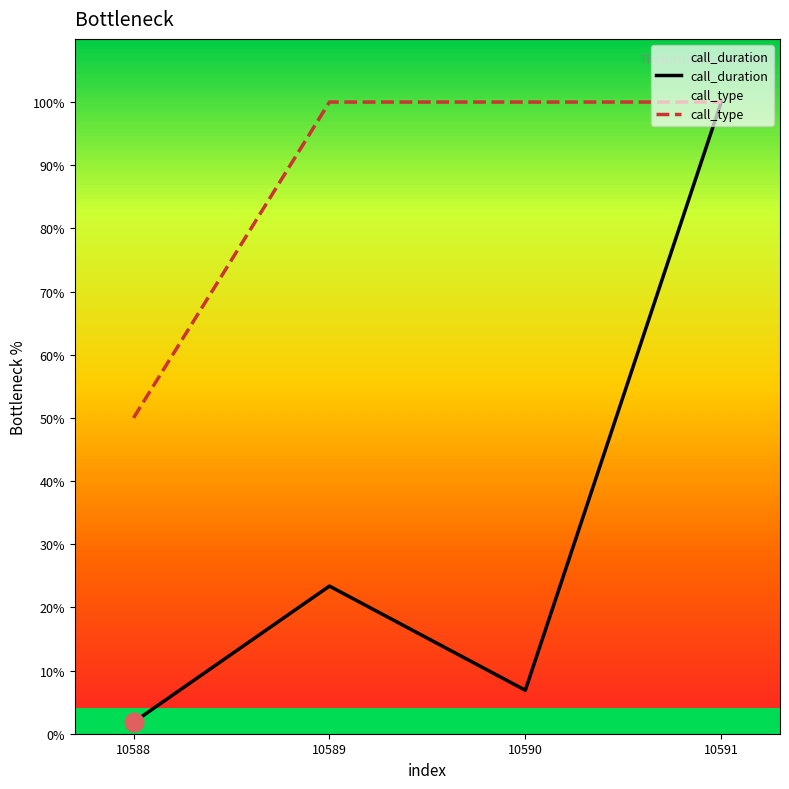

What are all the series names shown in the legend?

call_duration, call_type